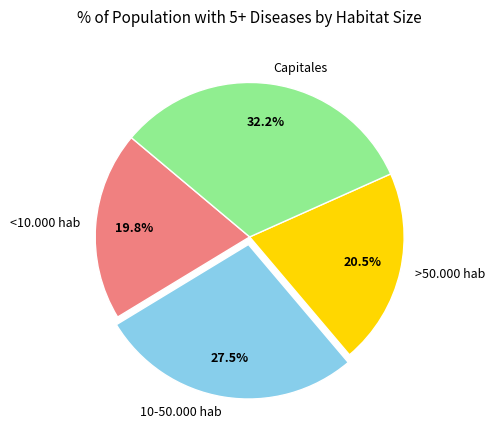

Rank the categories by value from lowest to highest.

<10.000 hab, >50.000 hab, 10-50.000 hab, Capitales